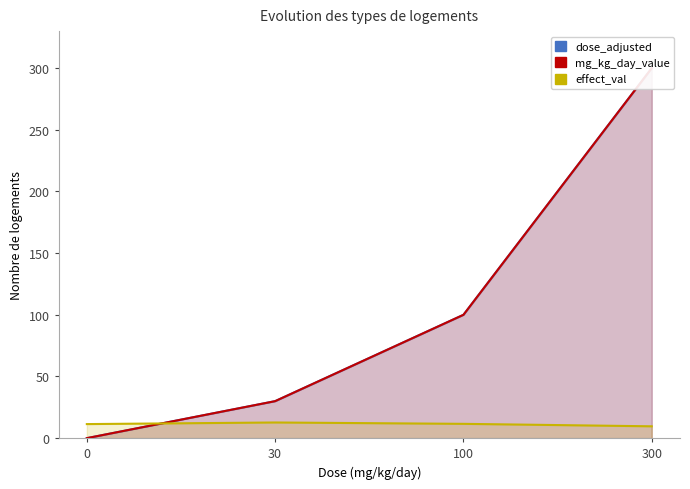

Does the chart have visible grid lines?

No